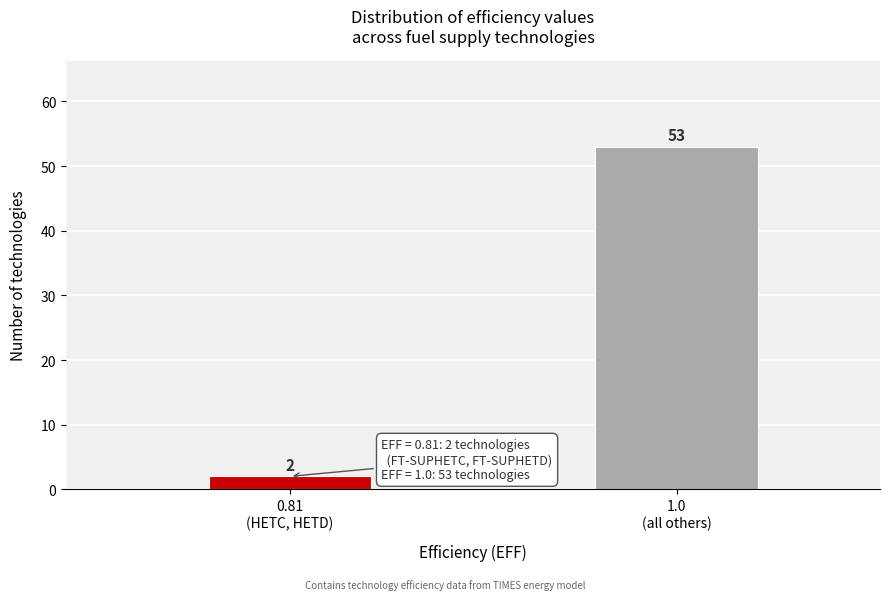

Reading left to right, what are all the values shown in this chart?

2	53